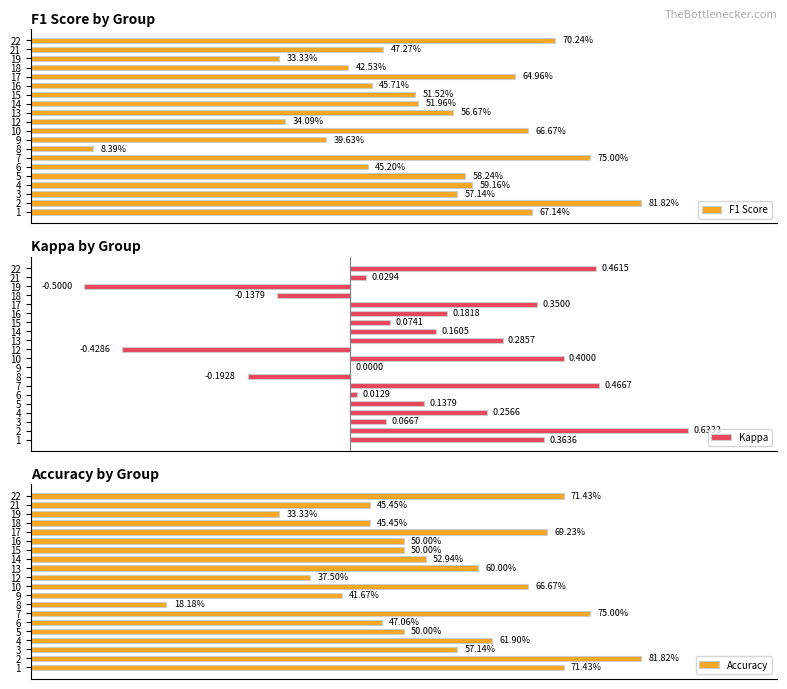

Which series has the largest total across all categories?

Accuracy